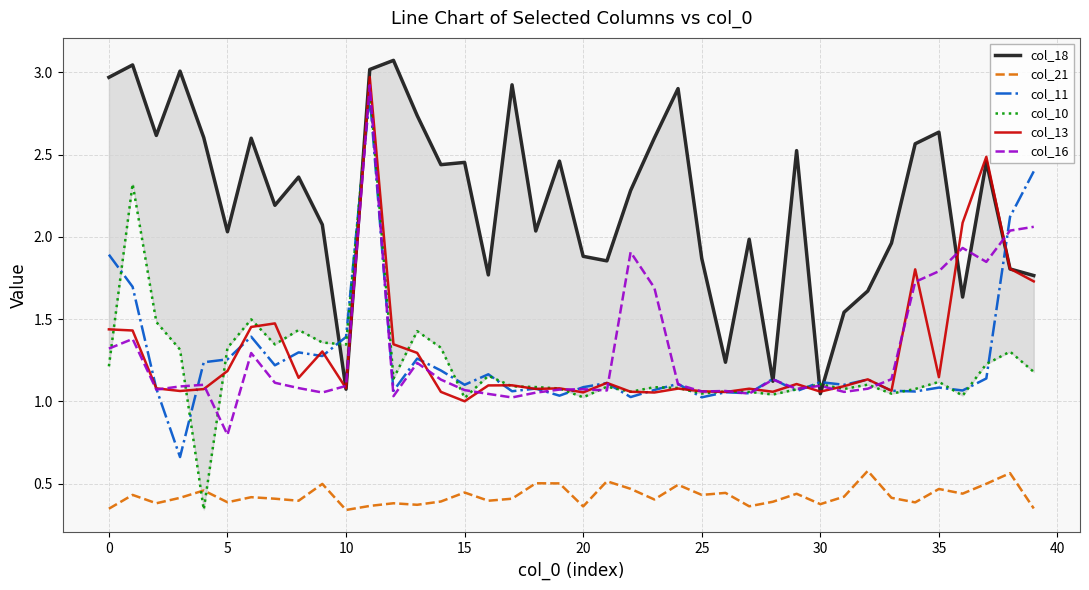

What is the spread (max minus min) of values at 27?

1.6